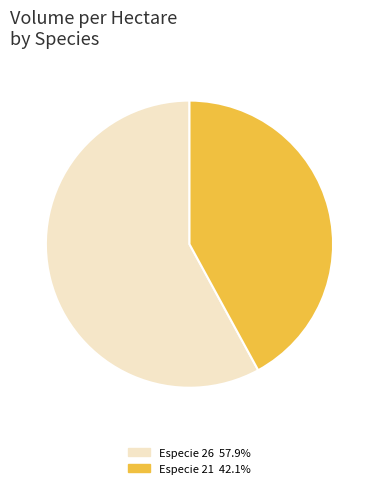

Does any single category account for the majority?

Yes